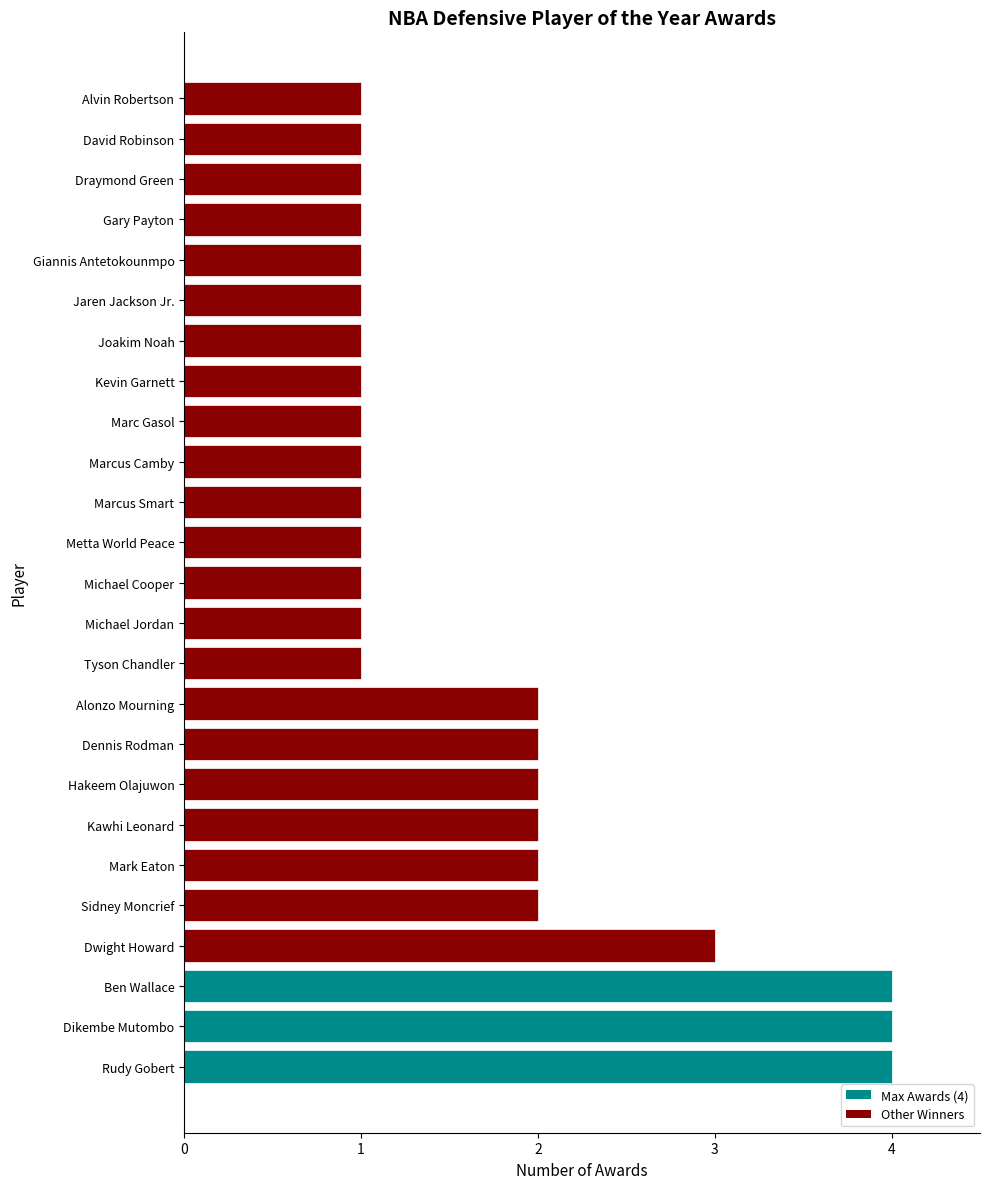

What is the maximum value shown in the chart?

4